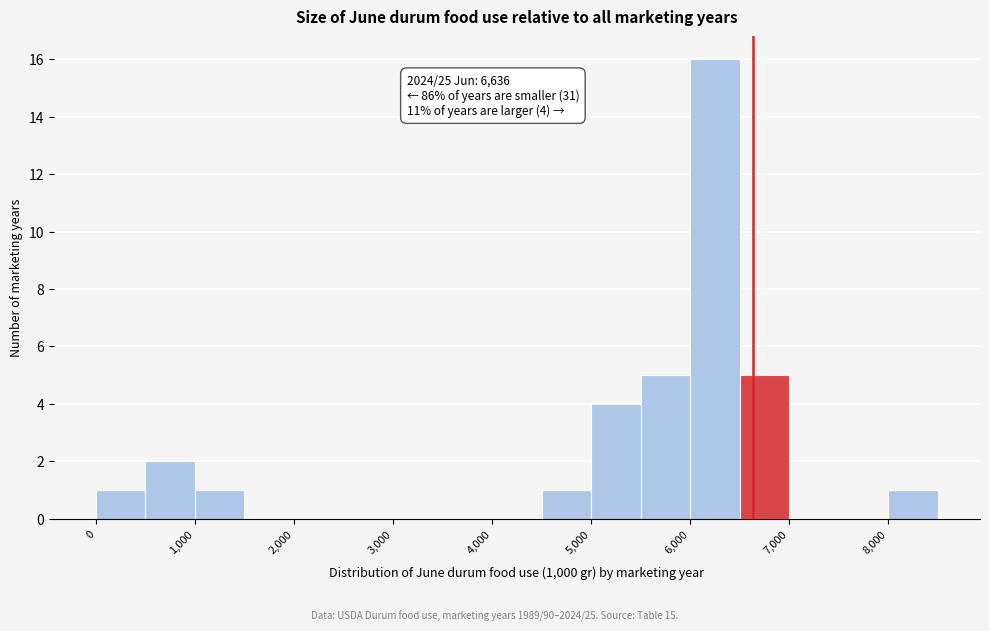

Which range on the x-axis has the tallest bar?

6000 to 6500